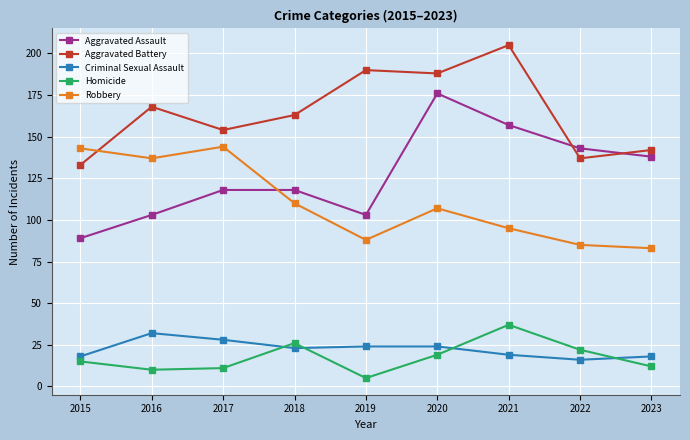

Count the number of data series in this chart.

5